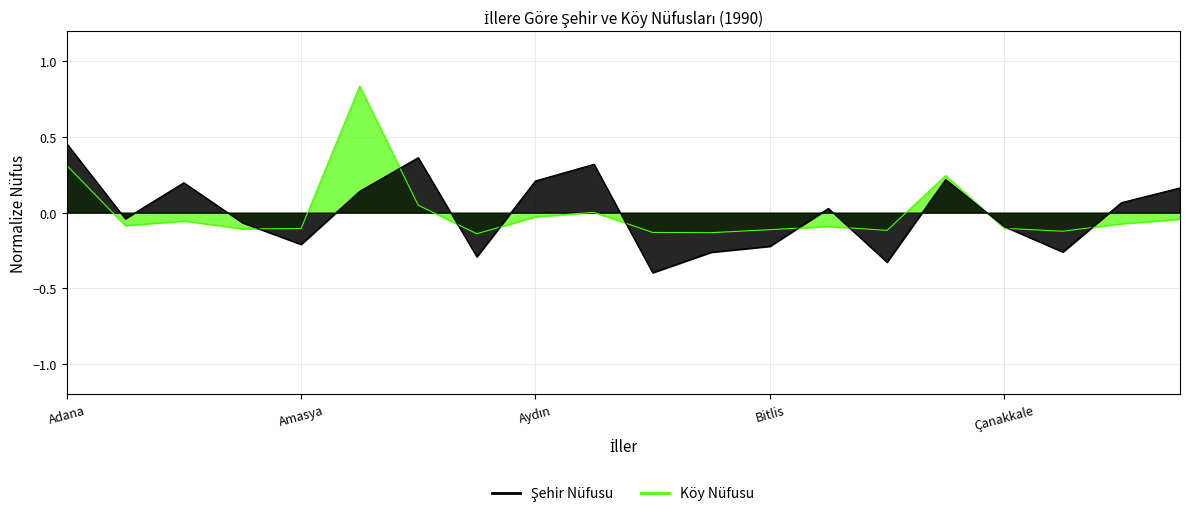

Rank the categories by Köy Nüfusu value from highest to lowest.

Adana, Antalya, Balıkesir, Bursa, Aydın, Afyon, Denizli, Ankara, Çorum, Bolu, Adıyaman, Ağrı, Çanakkale, Amasya, Bitlis, Çankırı, Bingöl, Artvin, Burdur, Bilecik